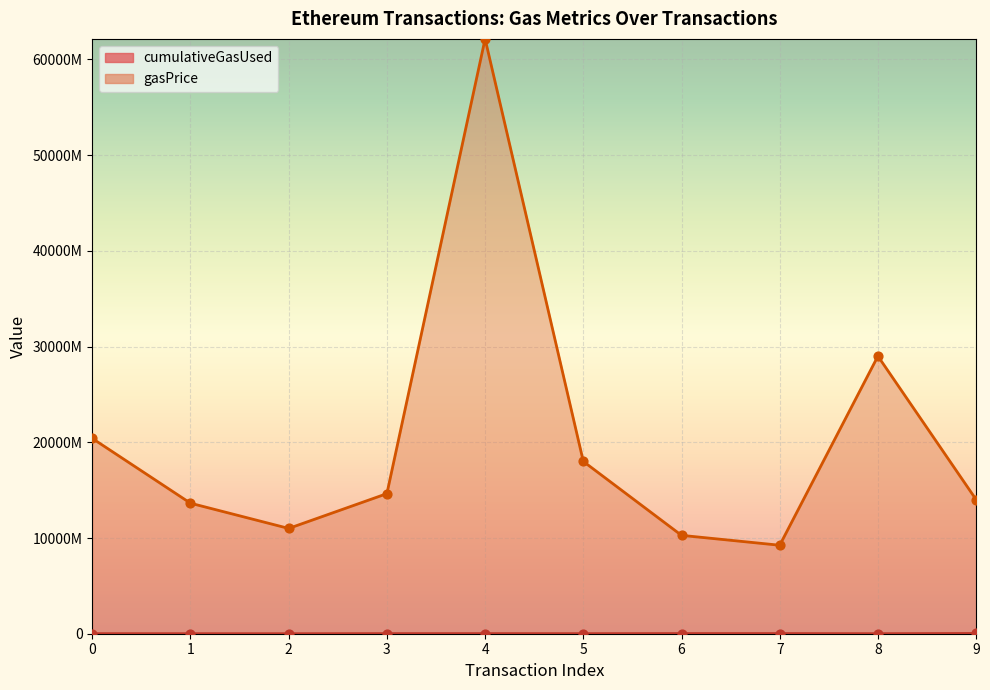

Is the value of cumulativeGasUsed at 2 greater than the value of gasPrice at 7?

No